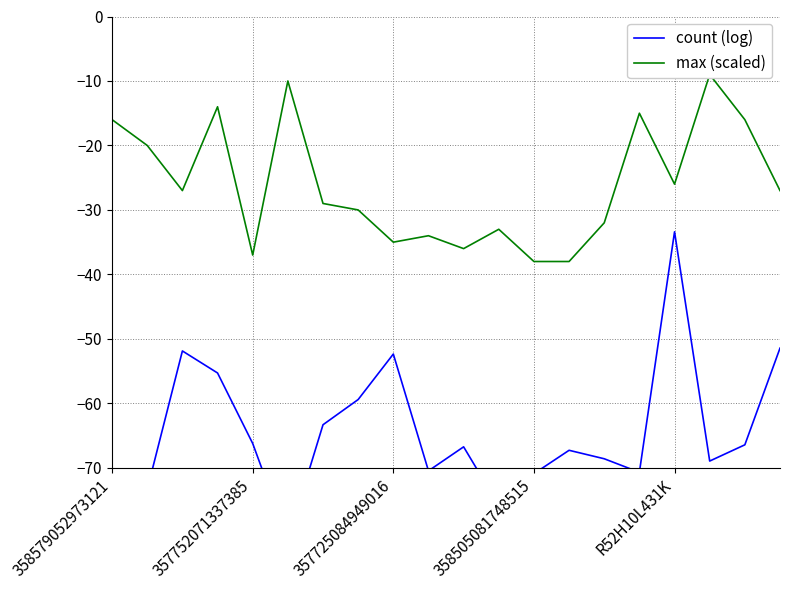

What is the value of the max (scaled) point at the 20th from the left?

-27.0